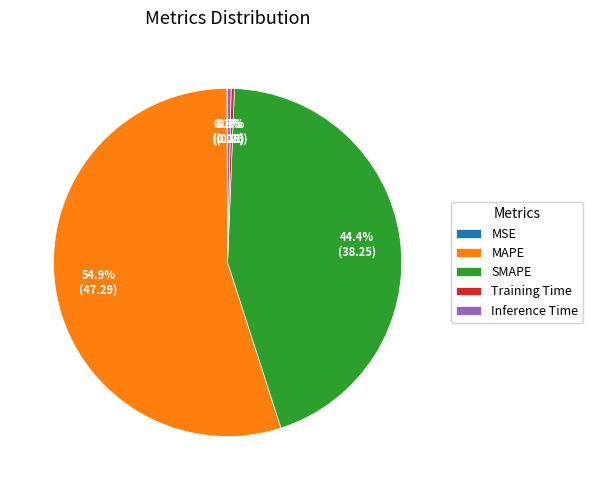

To the nearest percent, what is the average slice percentage?

20%